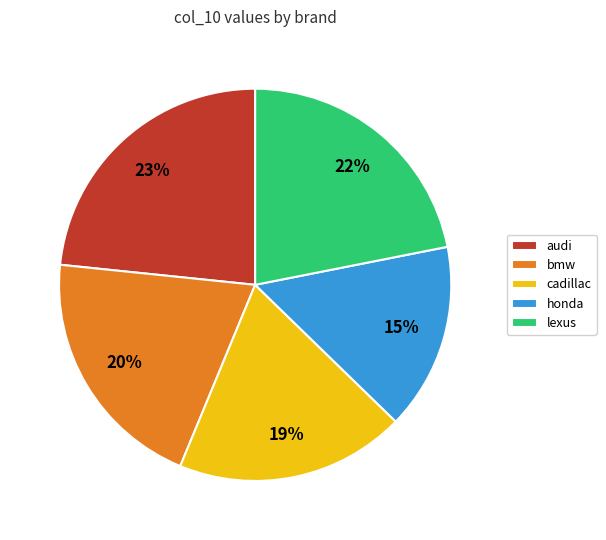

Rank the categories by value from highest to lowest.

audi, lexus, bmw, cadillac, honda